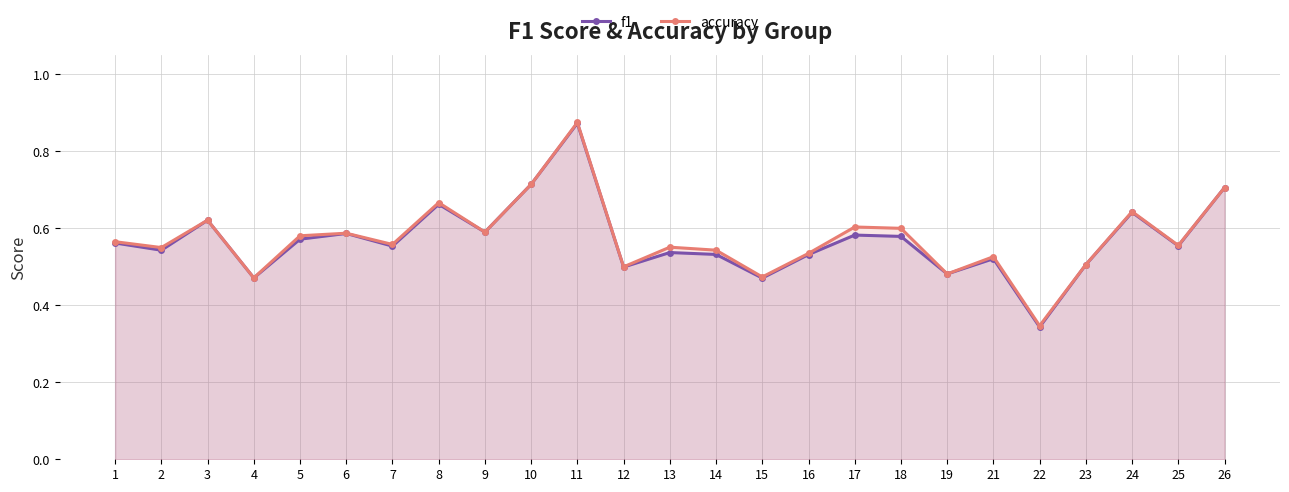

True or false: accuracy has a value of 0.2 at 13.

False